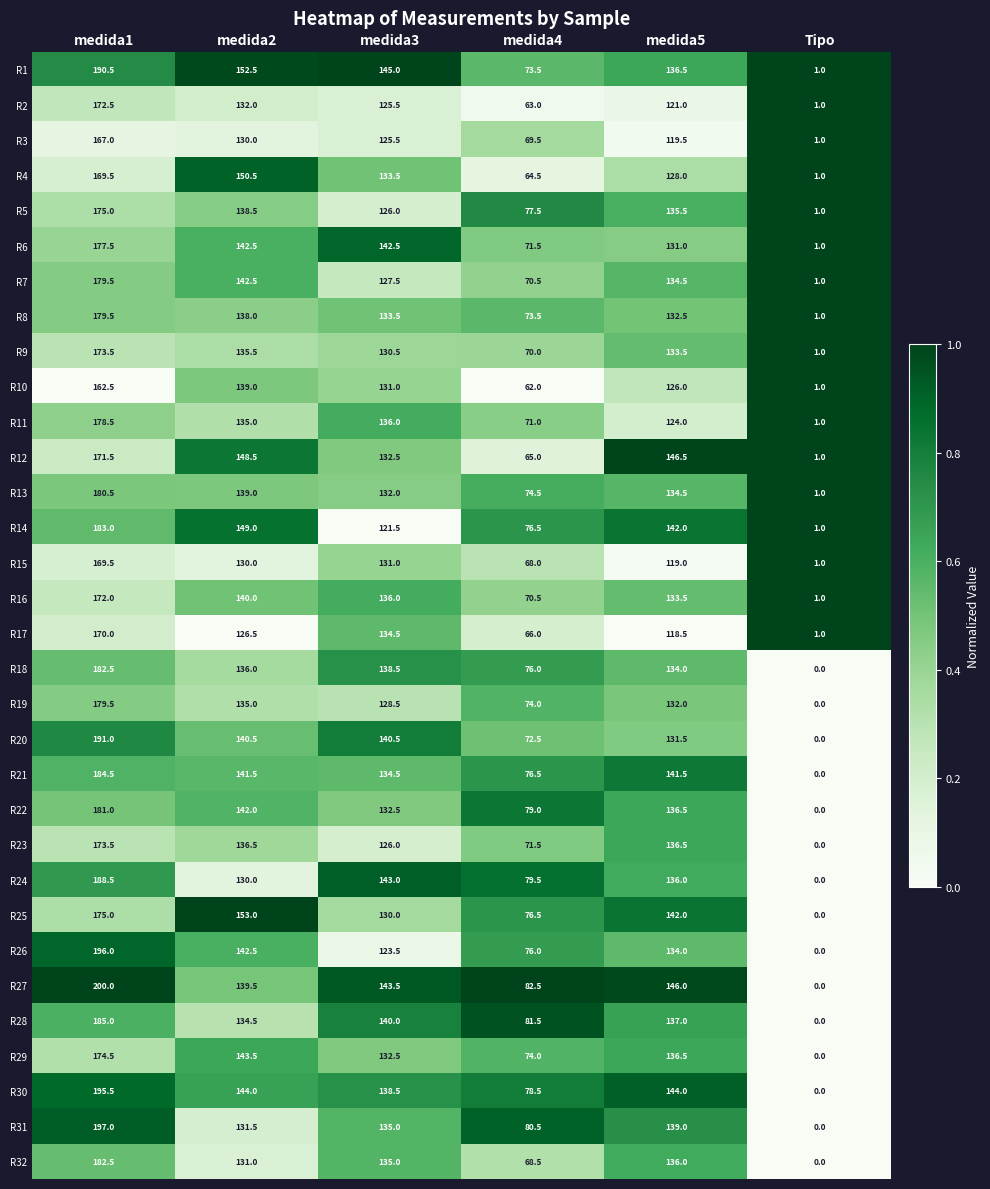

How many distinct data groups are displayed?

32